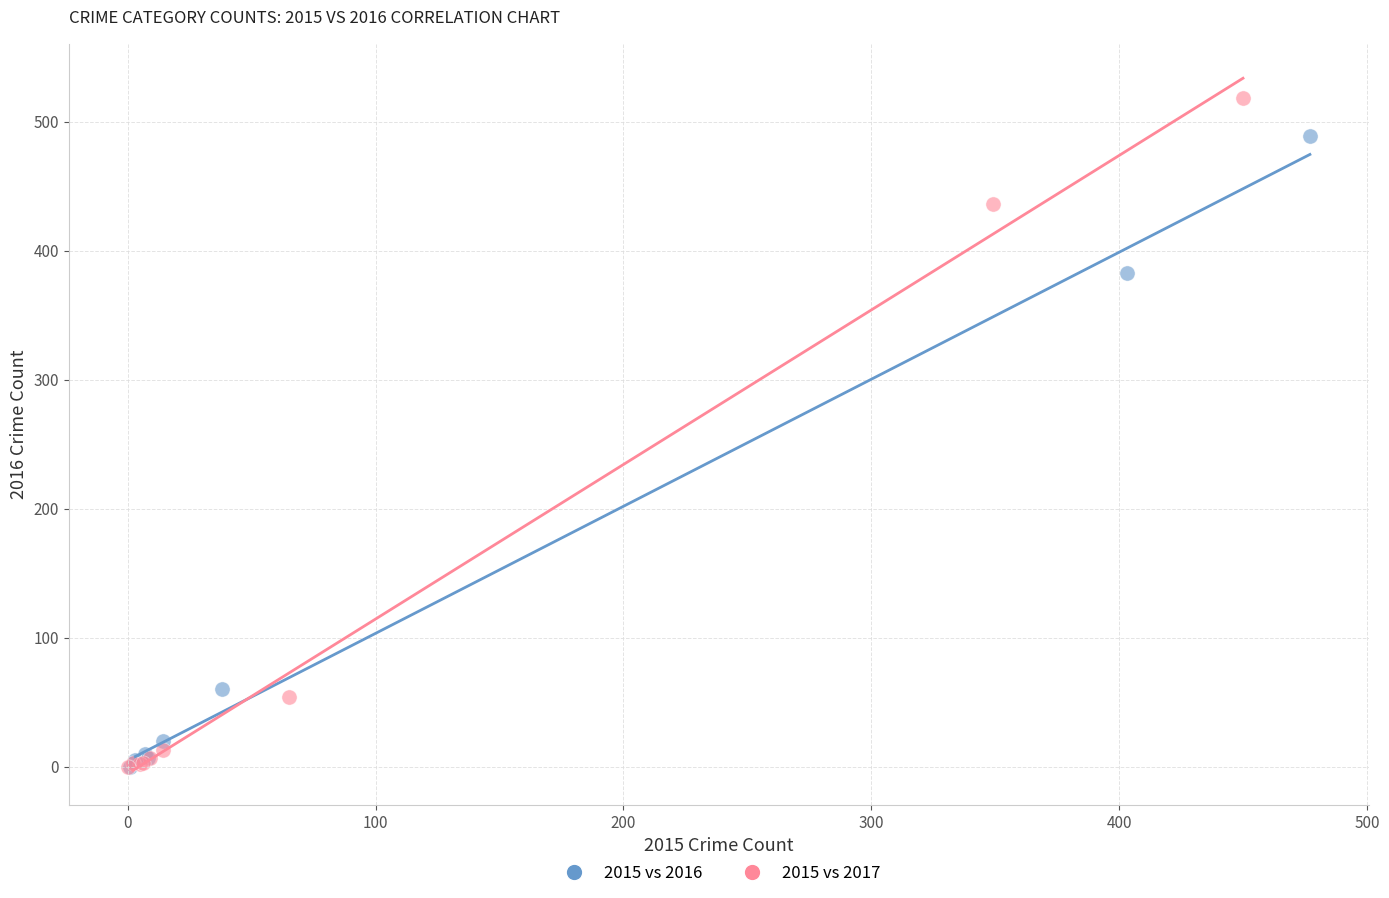

Which series has the widest spread of Y values?

2015 vs 2017